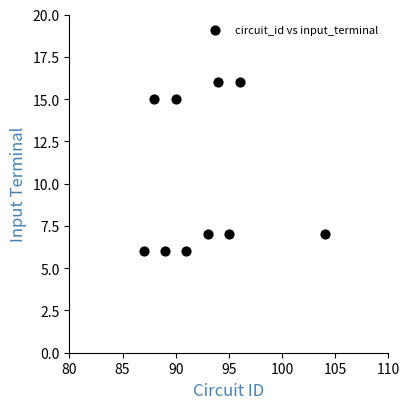

What is the average Y value?

10